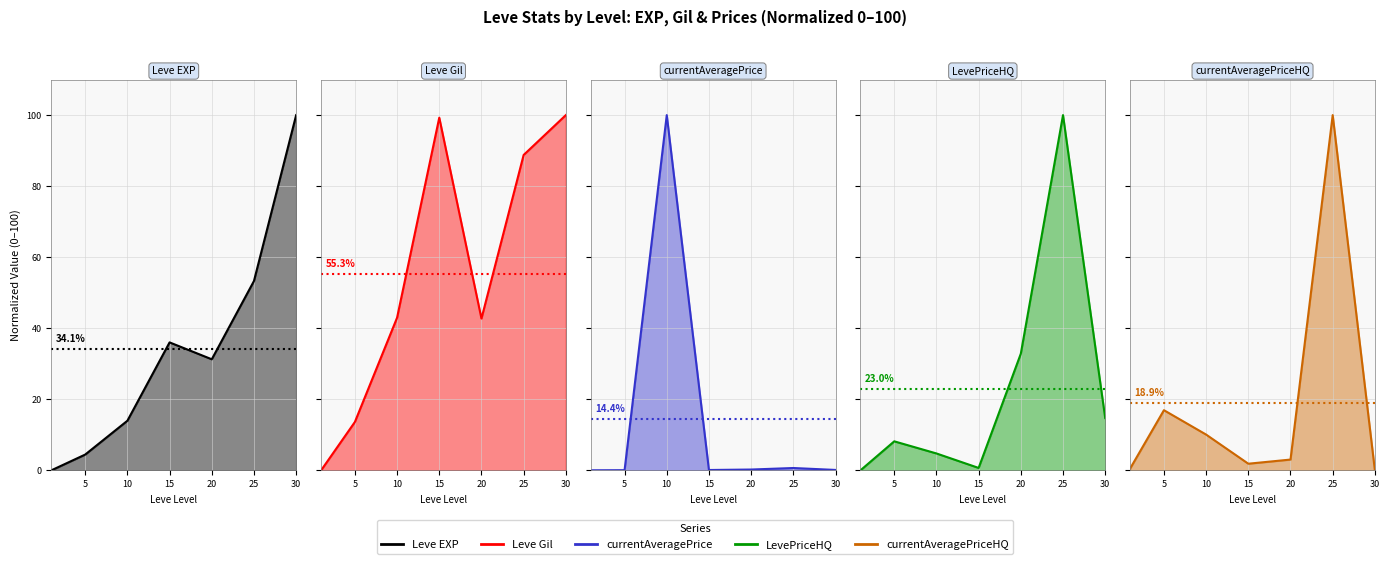

Between 15 and 5, which is larger?

15